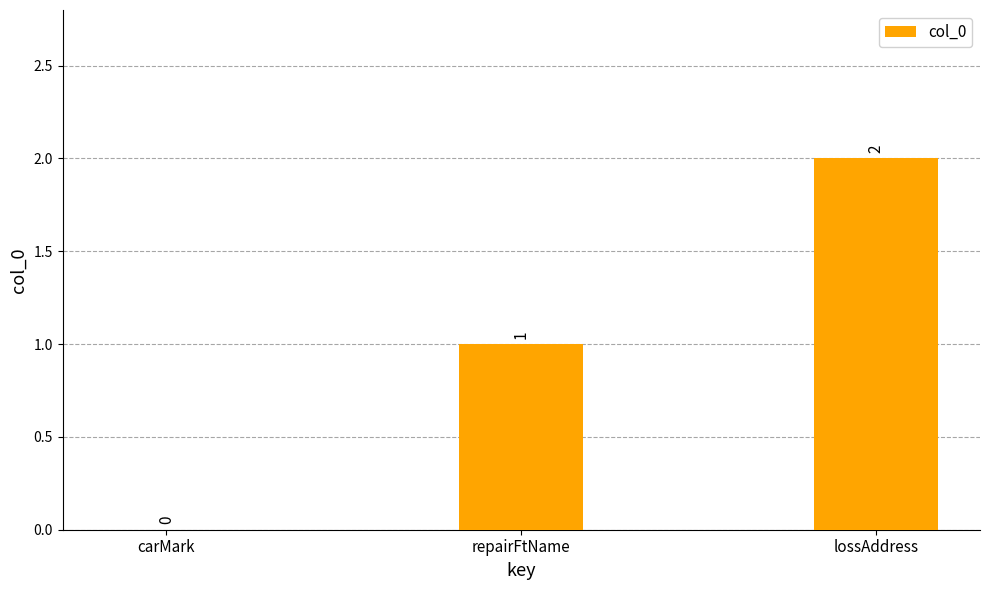

What is the greatest value displayed?

2